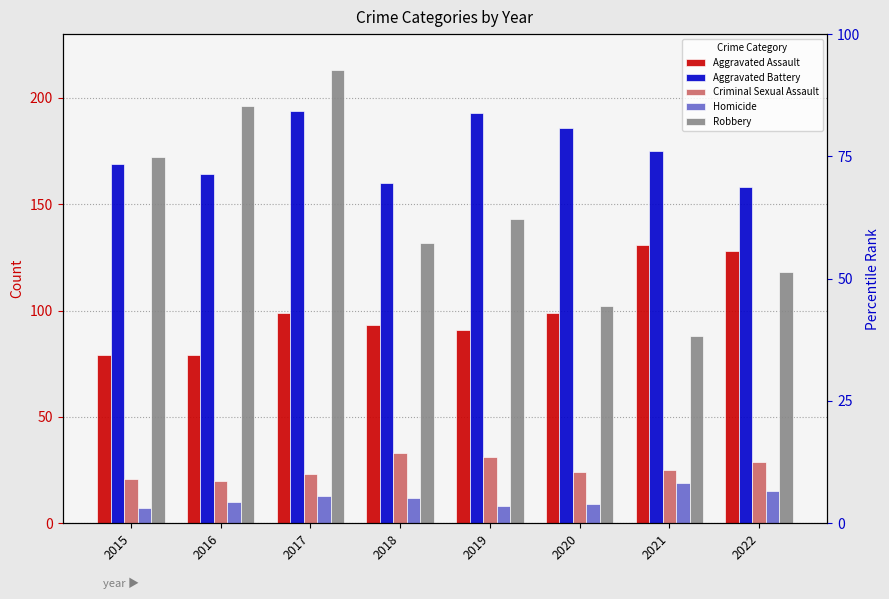

Rank the series at 2019 from highest to lowest value.

Aggravated Battery, Robbery, Aggravated Assault, Criminal Sexual Assault, Homicide